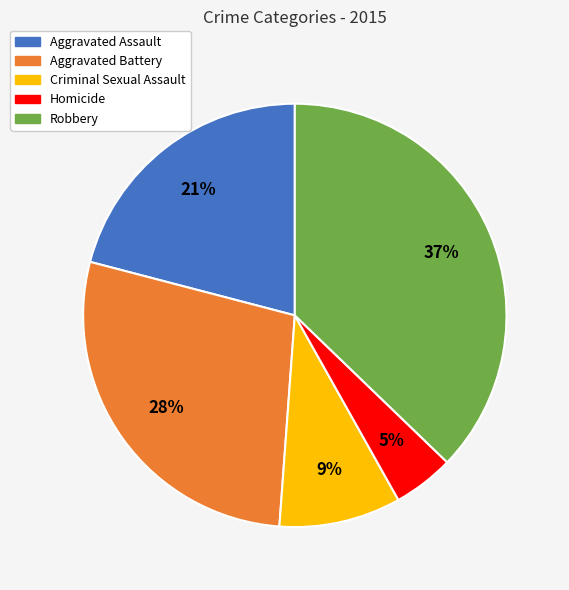

Do Robbery and Aggravated Battery together represent more than half of the pie?

Yes